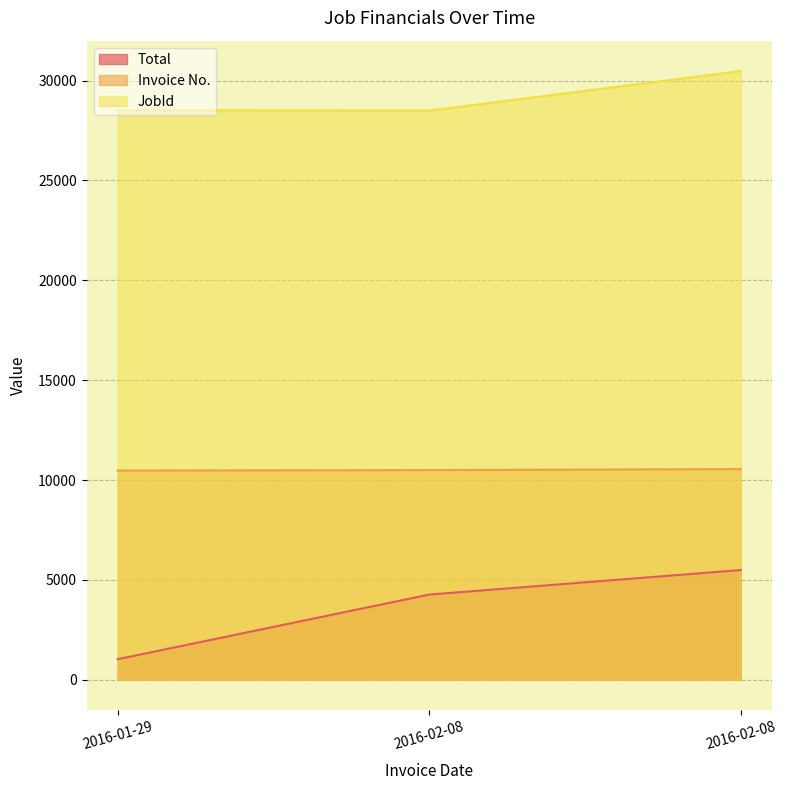

Is the value of Total at 2016-02-08 greater than the value of Invoice No. at 2016-01-29?

No